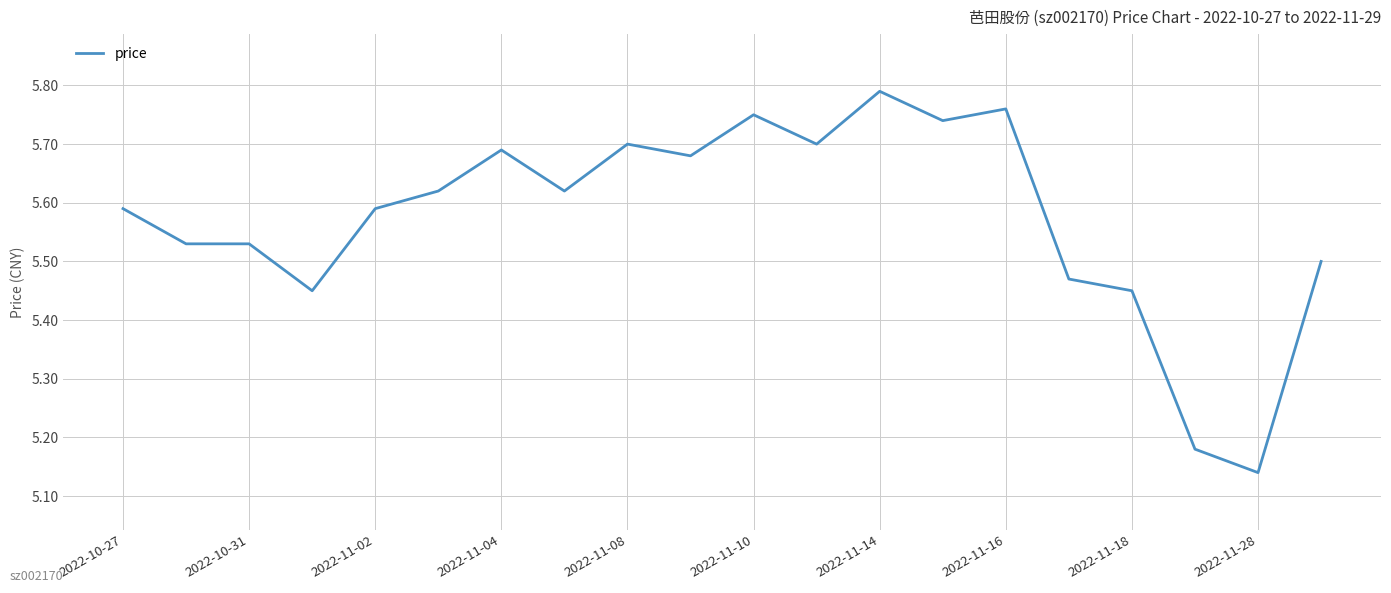

How many lines are shown in the chart?

1